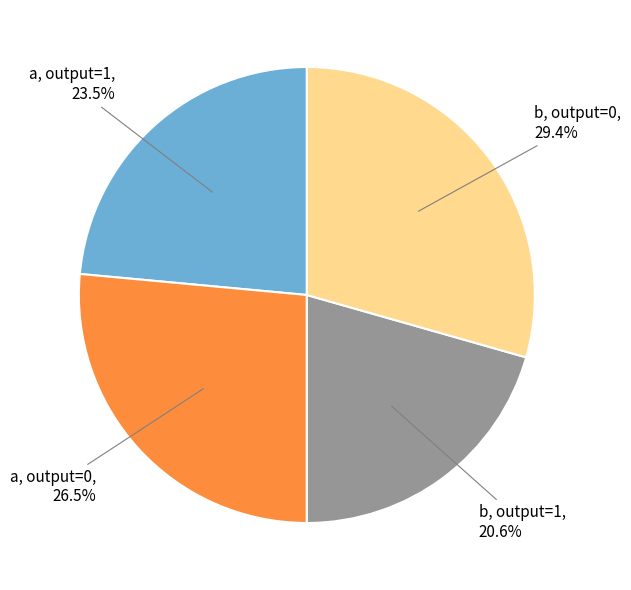

Does any single category account for the majority?

No